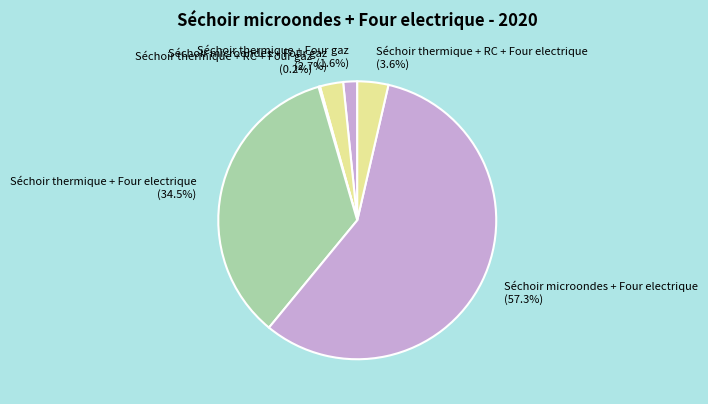

To the nearest percent, what is the average slice percentage?

17%